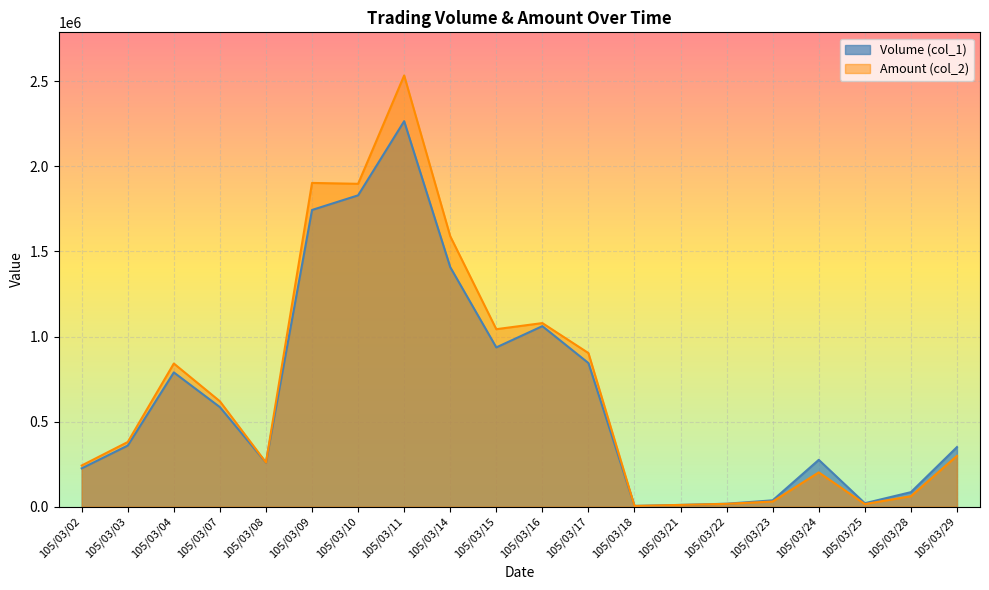

Between 105/03/07 and 105/03/09, which series saw the biggest shift?

Amount (col_2)